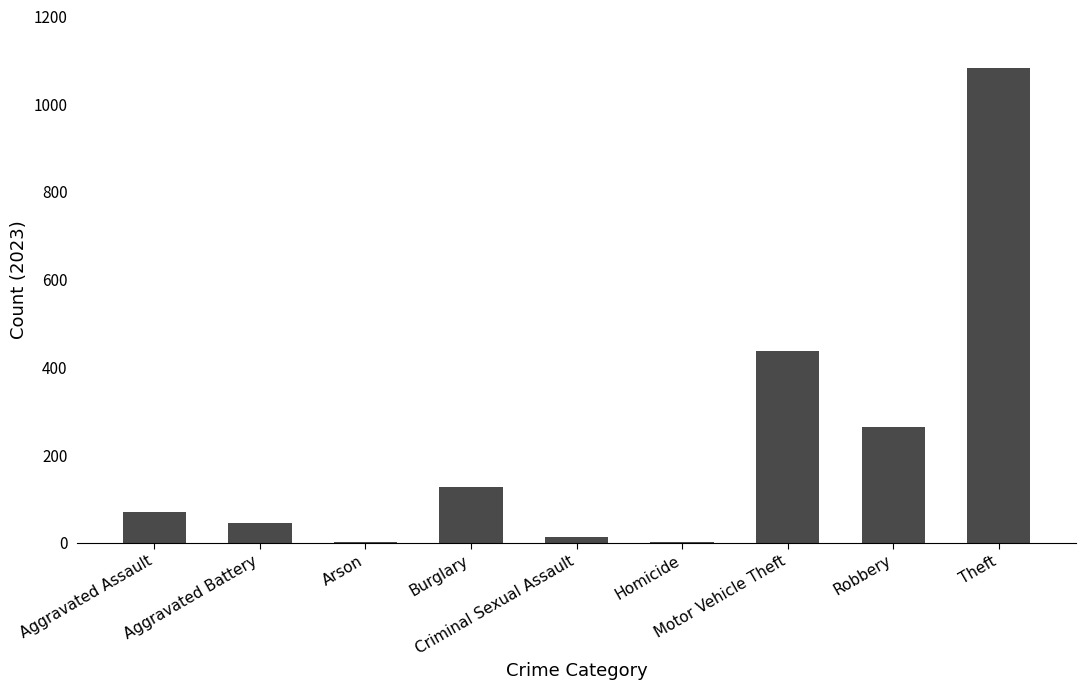

The chart shows a value of 438 at Motor Vehicle Theft. True or false?

True